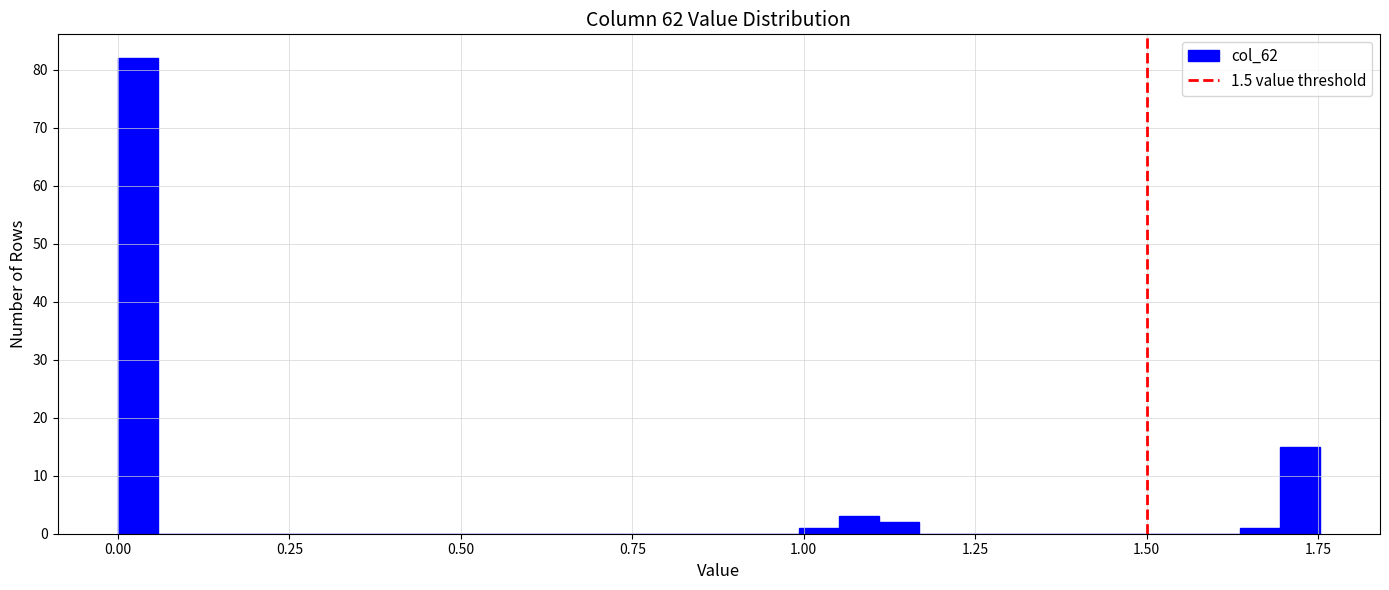

Around what value on the x-axis is the tallest bar? Give the approximate position of its centre, as read against the axis.

0.05